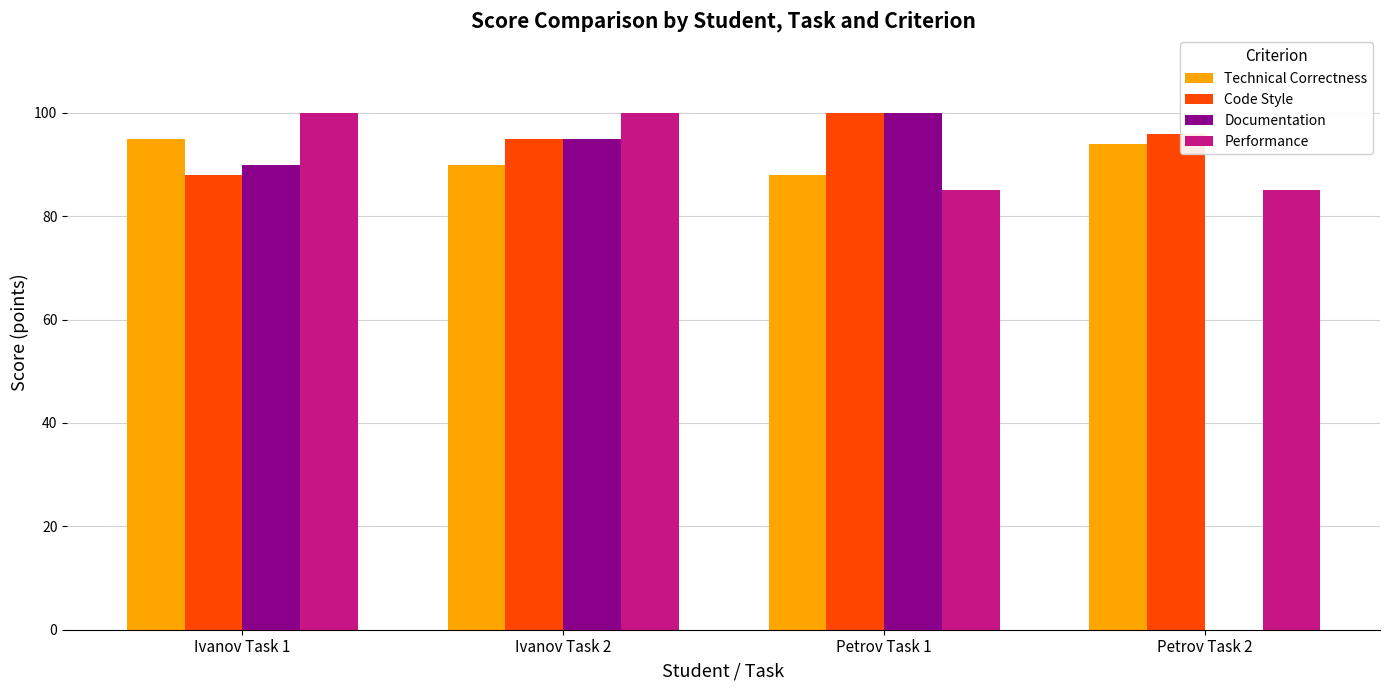

Are the bars horizontal?

No